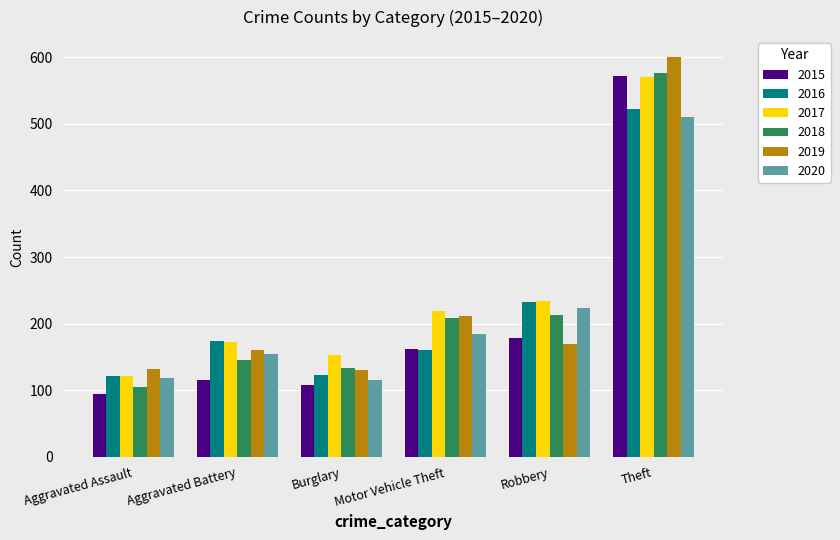

At which category is the sum across all series the highest?

Theft